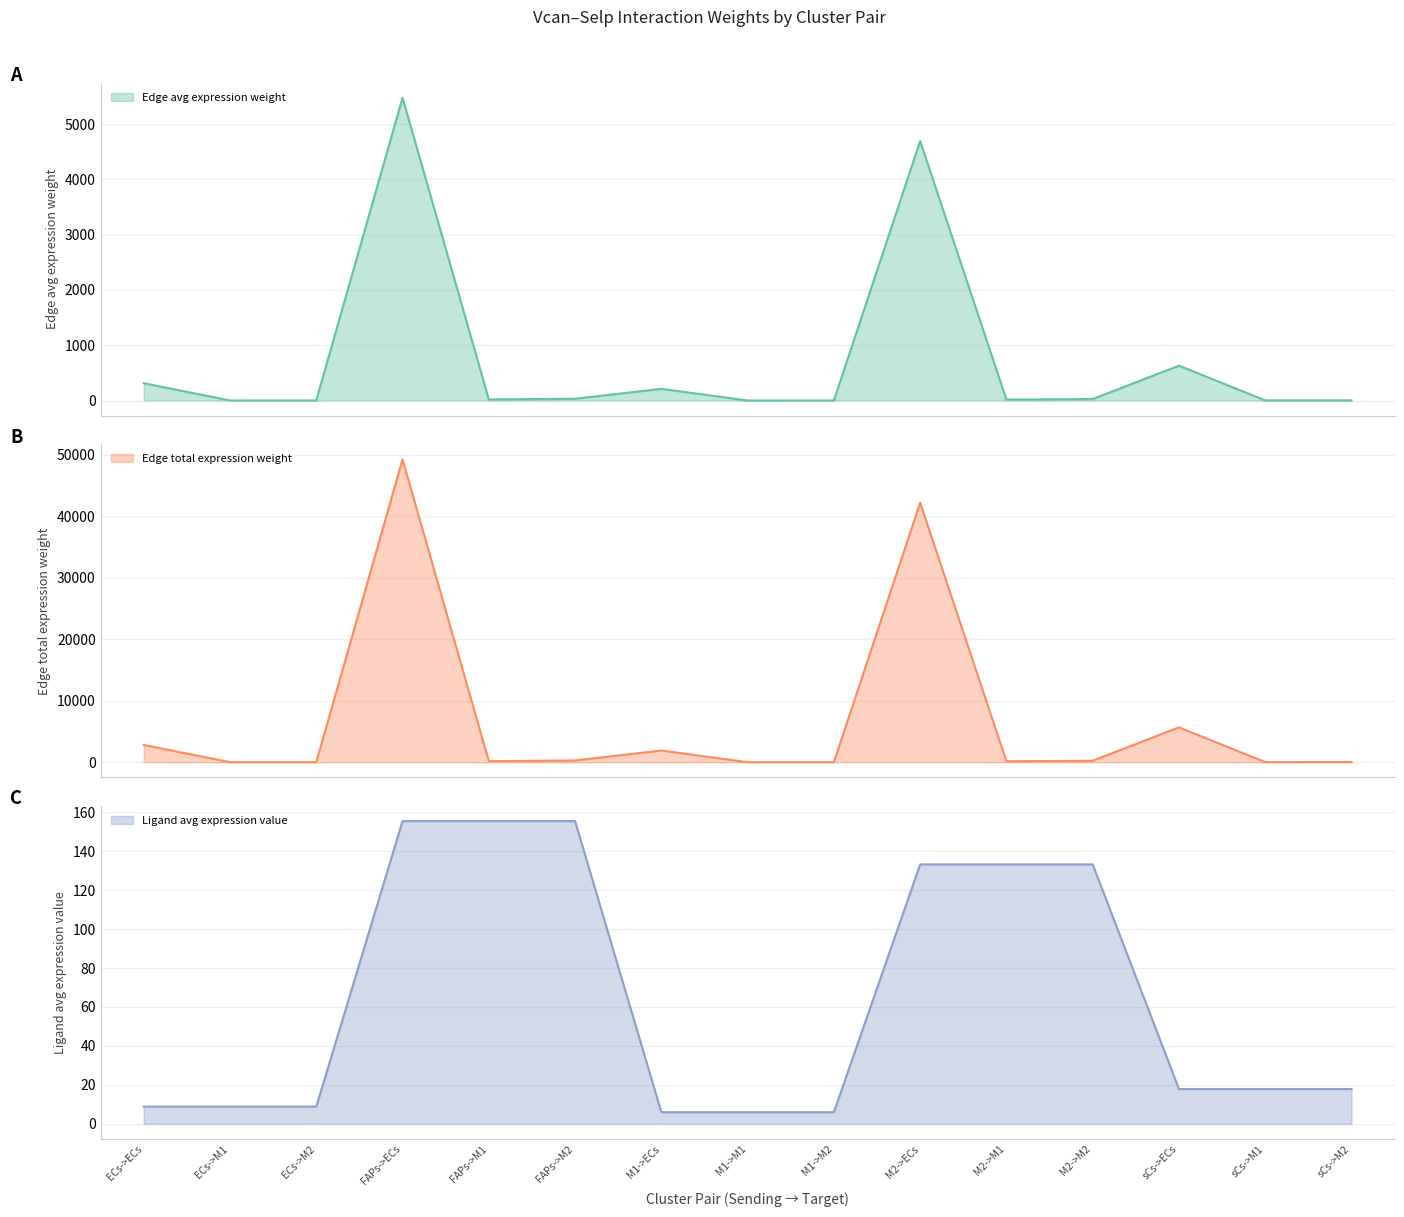

In Edge avg expression weight, how many points are higher than both neighbors (excluding endpoints)?

4